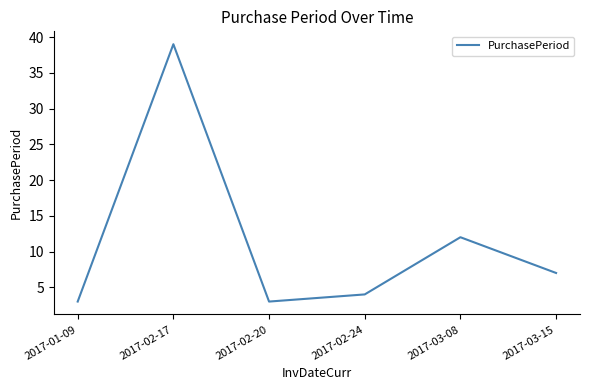

What position from the left is 2017-03-15?

6